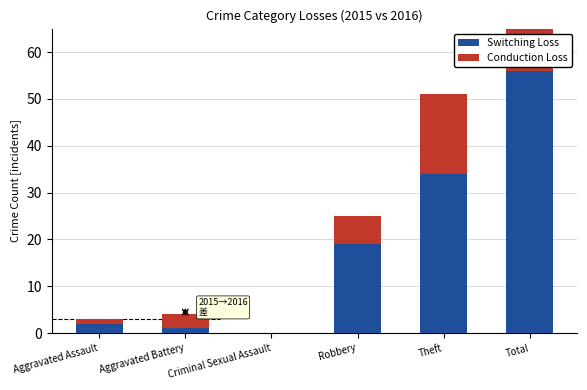

Reading right to left, what are all the values shown in this chart?

Switching Loss: Total=56	Theft=34	Robbery=19	Criminal Sexual Assault=0	Aggravated Battery=1	Aggravated Assault=2
Conduction Loss: Total=28	Theft=17	Robbery=6	Criminal Sexual Assault=0	Aggravated Battery=3	Aggravated Assault=1